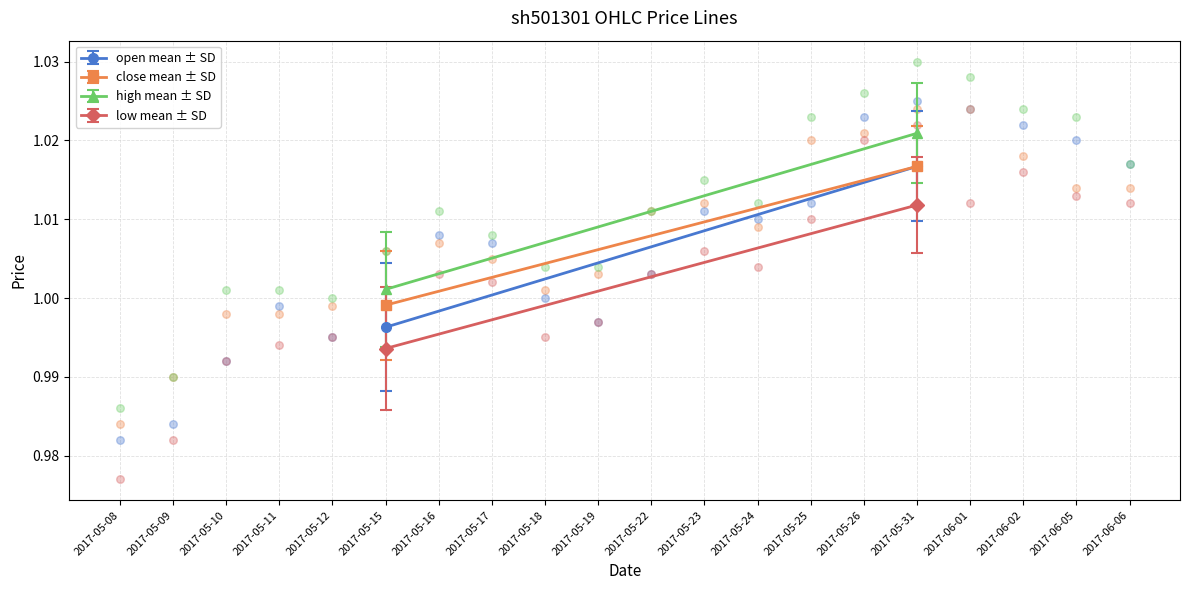

Which series has the largest total across all categories?

high